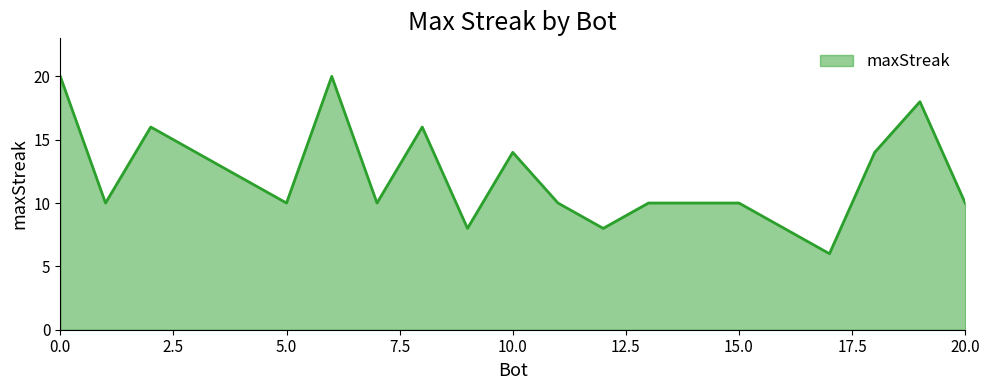

What is the greatest value displayed?

20